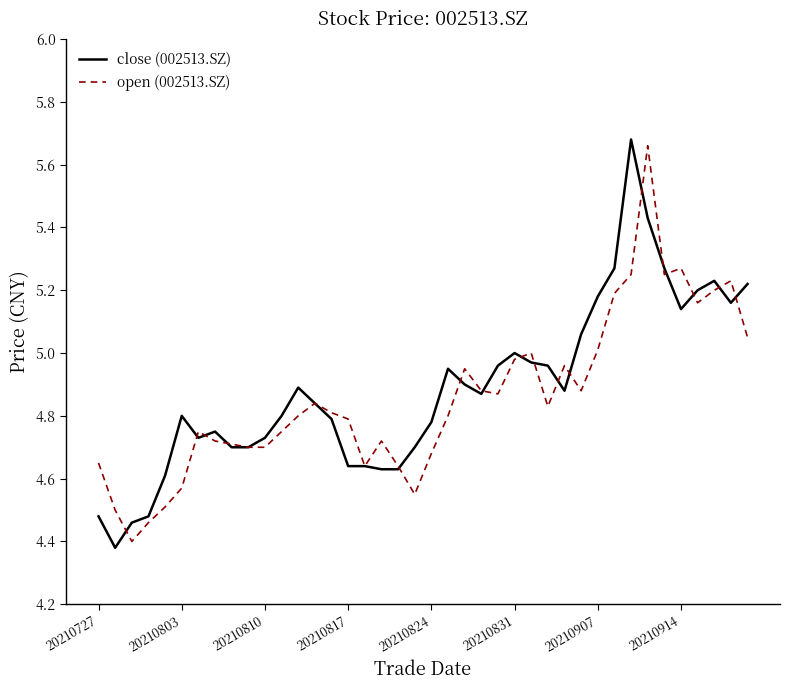

Reading right to left, transcribe all the data shown in this chart.

close (002513.SZ): 5.2	5.2	5.2	5.2	5.1	5.3	5.4	5.7	5.3	5.2	5.1	4.9	5.0	5.0	5.0	5.0	4.9	4.9	5.0	4.8	4.7	4.6	4.6	4.6	4.6	4.8	4.8	4.9	4.8	4.7	4.7	4.7	4.8	4.7	4.8	4.6	4.5	4.5	4.4	4.5
open (002513.SZ): 5.0	5.2	5.2	5.2	5.3	5.2	5.7	5.2	5.2	5.0	4.9	5.0	4.8	5.0	5.0	4.9	4.9	5.0	4.8	4.7	4.5	4.6	4.7	4.6	4.8	4.8	4.8	4.8	4.8	4.7	4.7	4.7	4.7	4.8	4.6	4.5	4.5	4.4	4.5	4.7